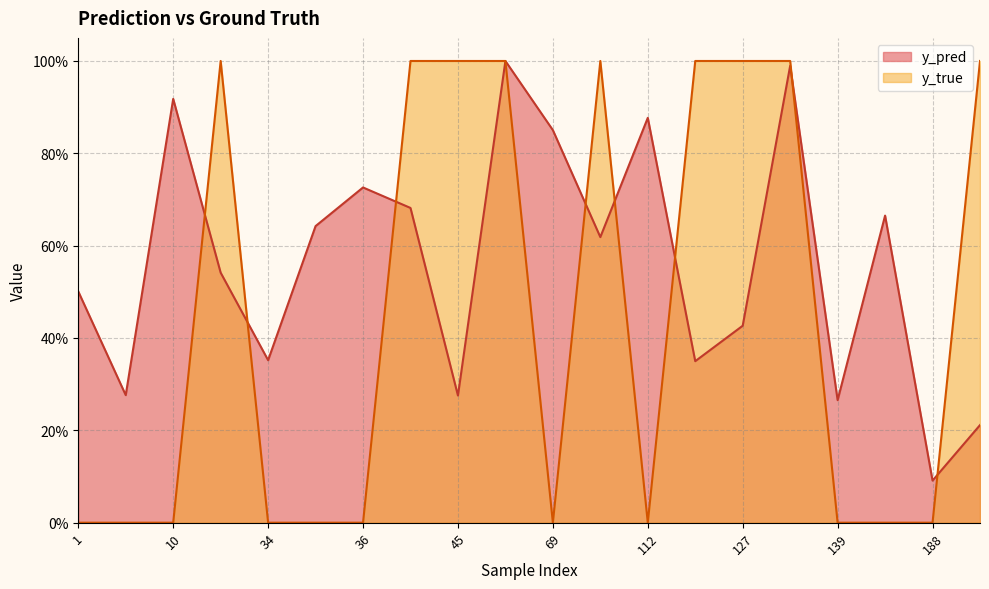

What is the sum of the y_pred values at 112 and 42?

1.6